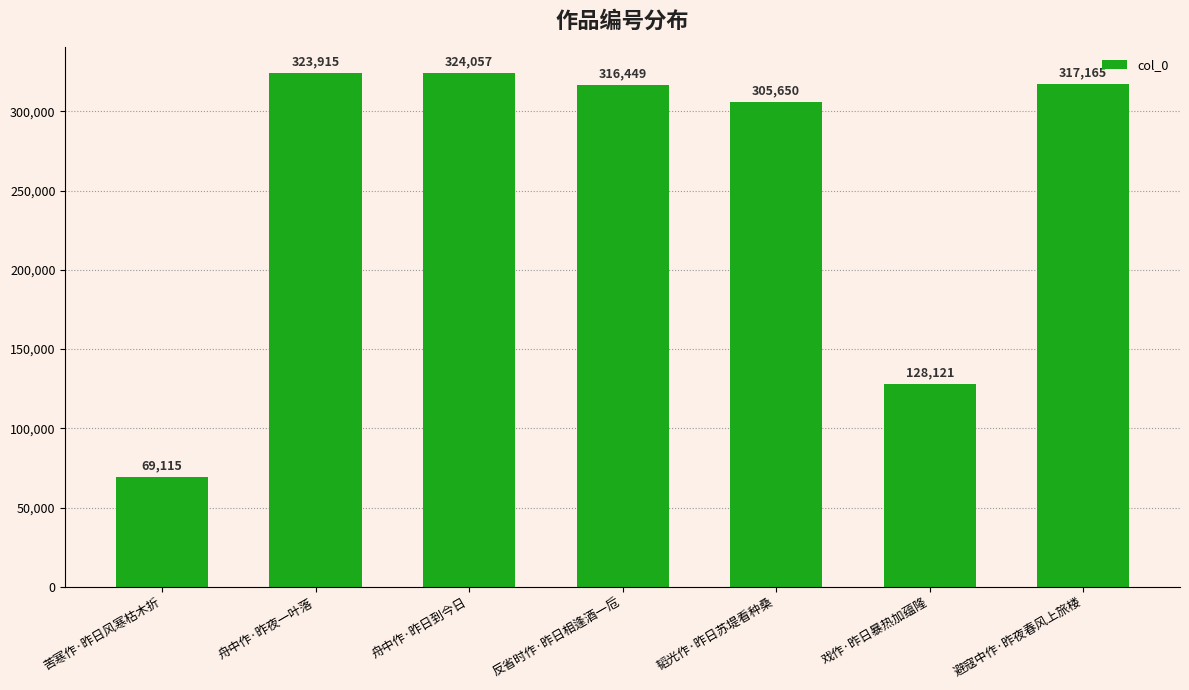

What is the difference between the second highest and minimum values?

254800